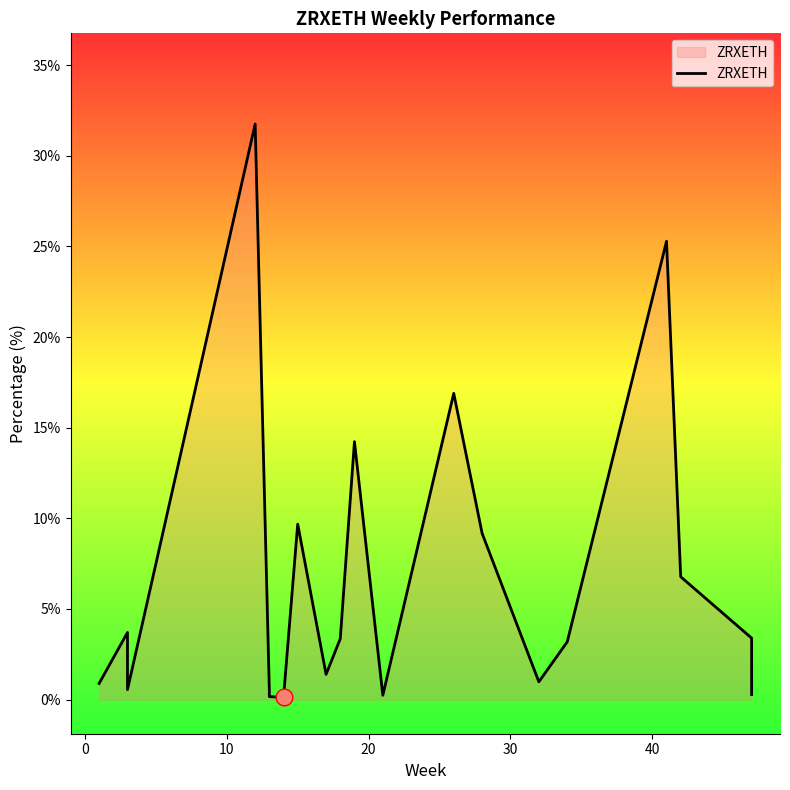

How many lines are shown in the chart?

1